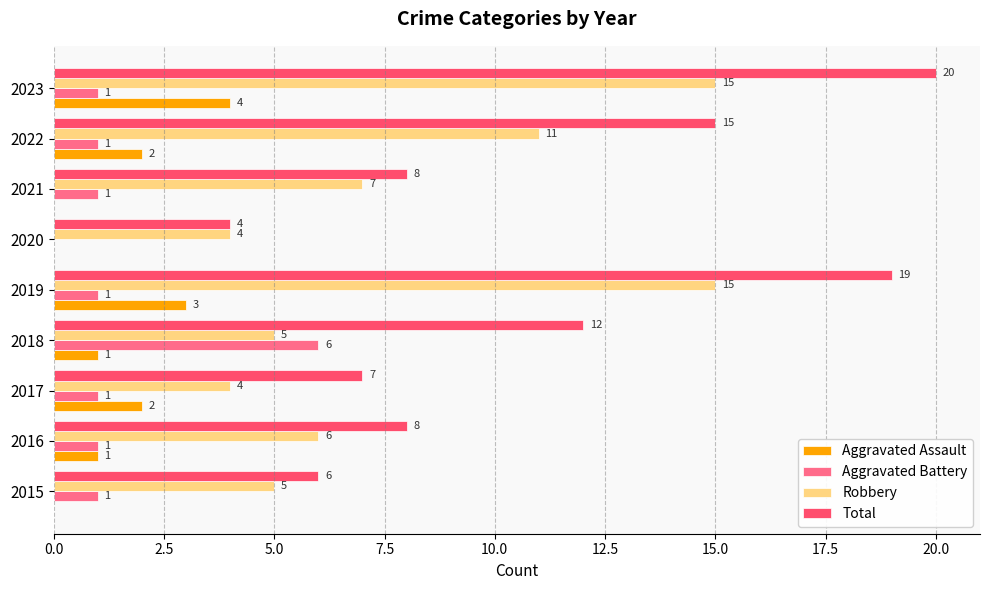

Which category has the highest value across all series?

2023